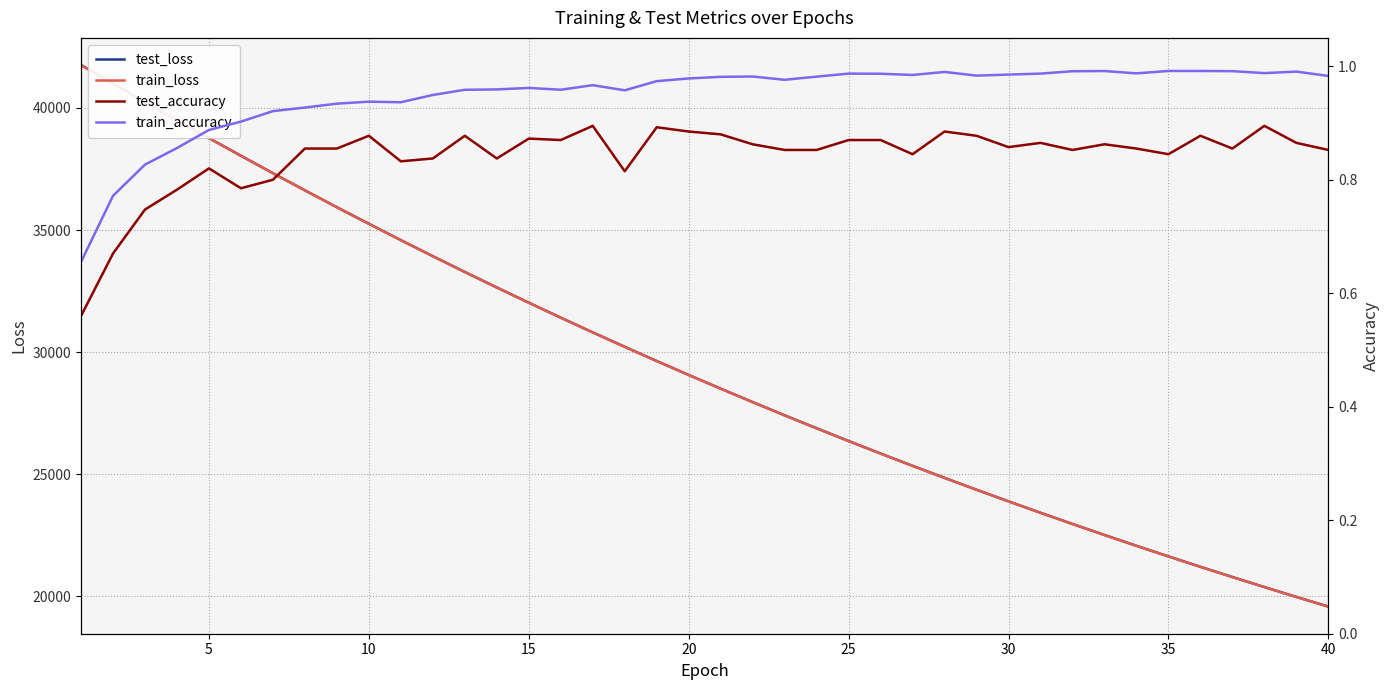

What is the difference between the maximum and minimum values in the test_accuracy series?

0.3